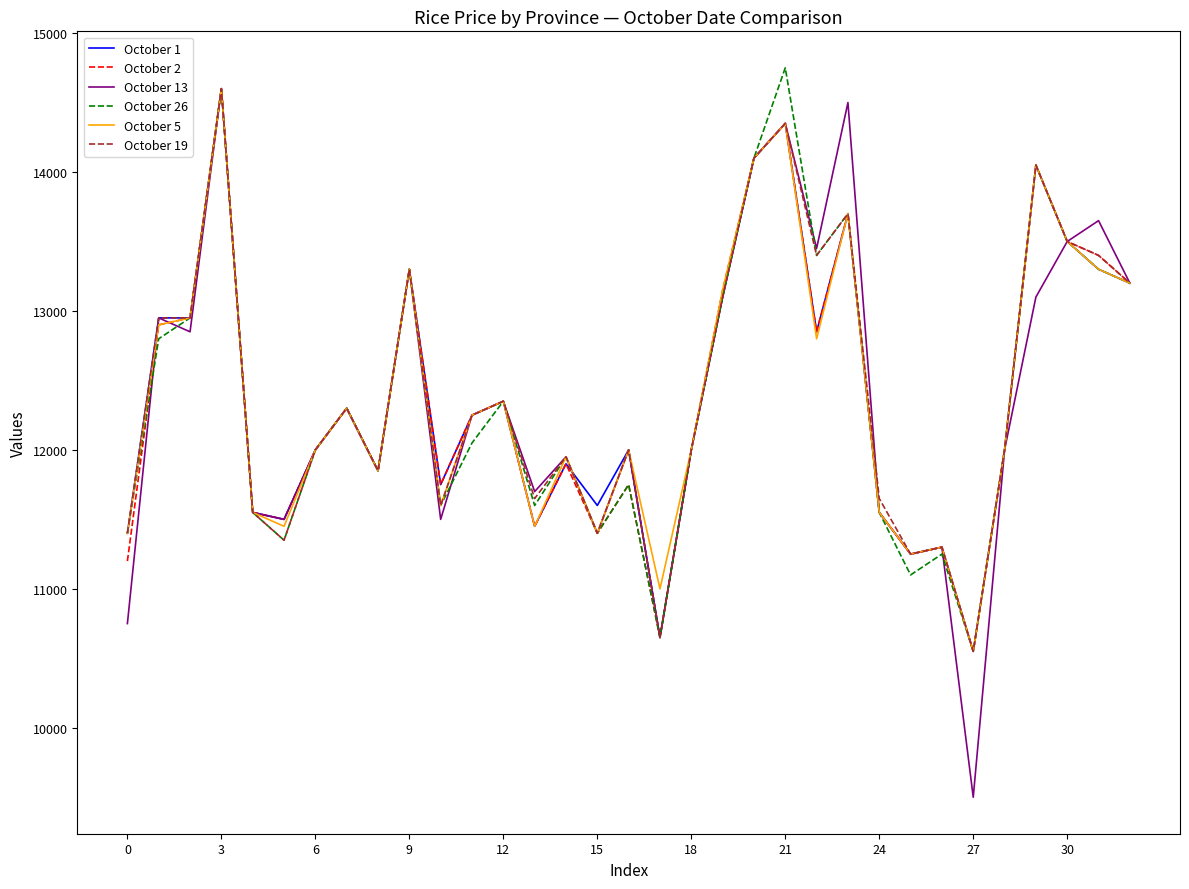

Which series has the largest range (max minus min)?

October 13